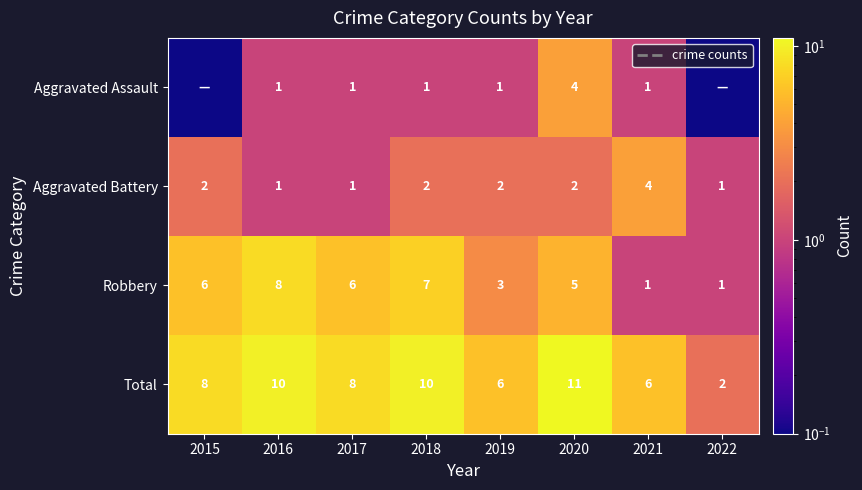

What is the minimum value for Total?

2.0